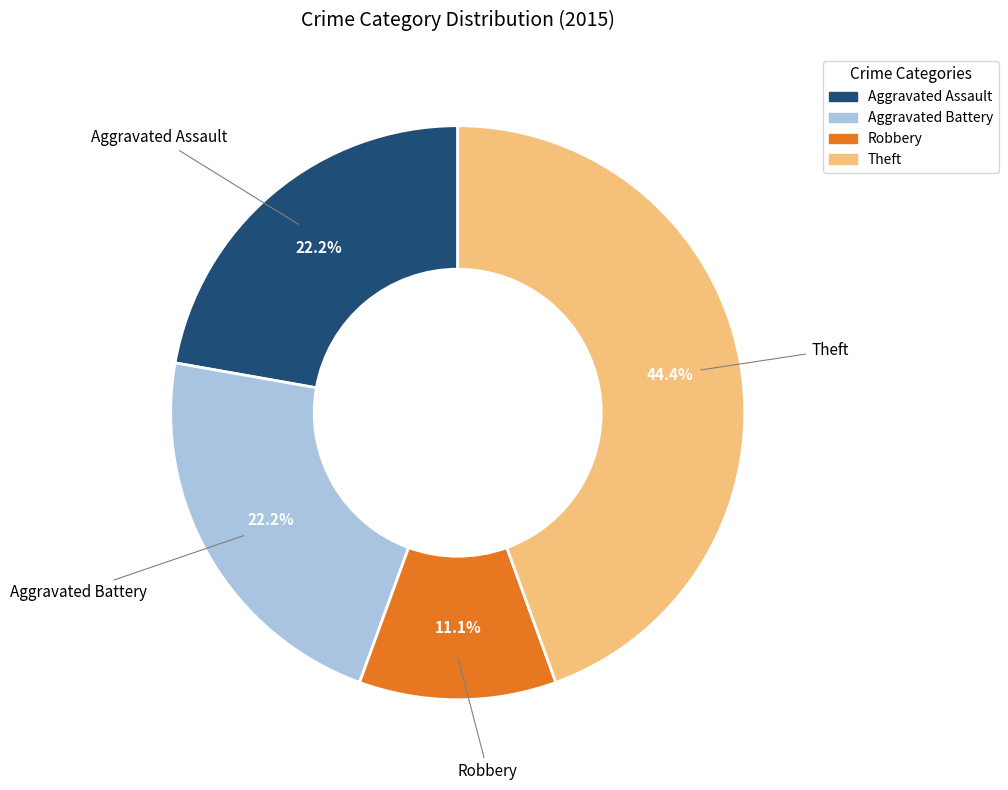

What is the largest slice in the pie chart?

Theft